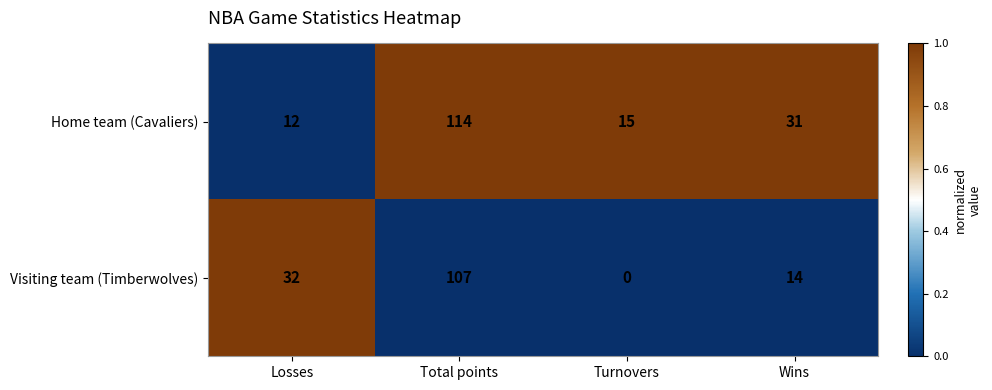

The Visiting team (Timberwolves) series shows 10 at Wins. True or false?

False